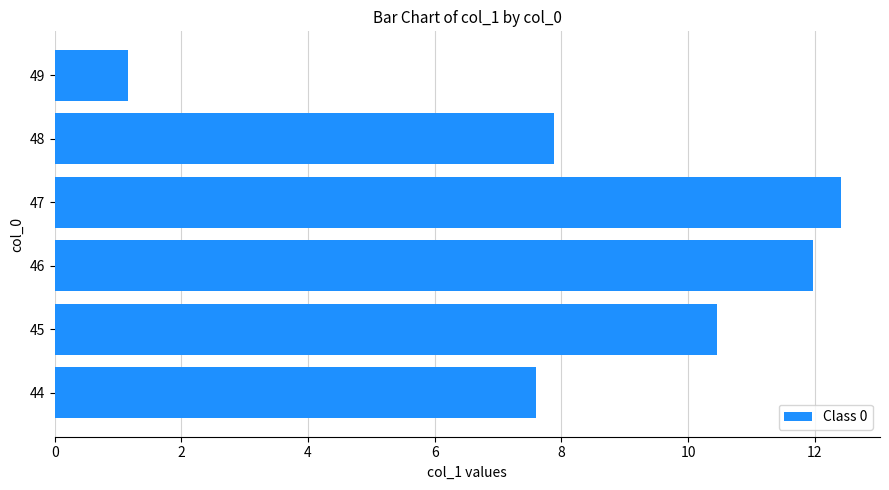

At which category does the chart reach its minimum across all series?

49